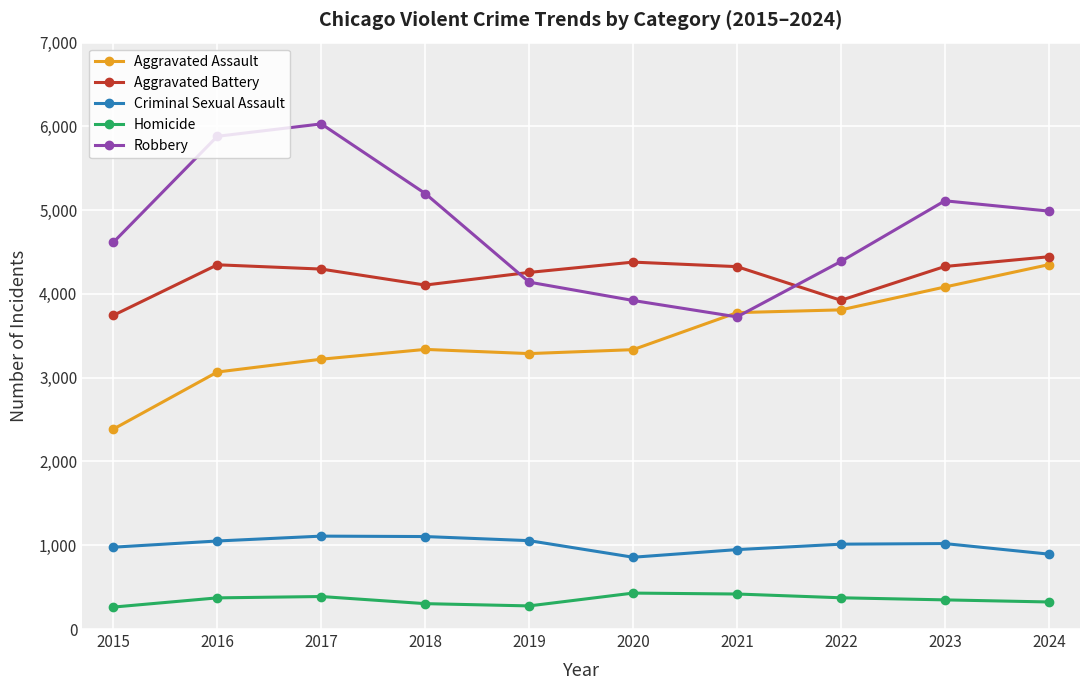

True or false: Homicide and Criminal Sexual Assault intersect in this chart.

False